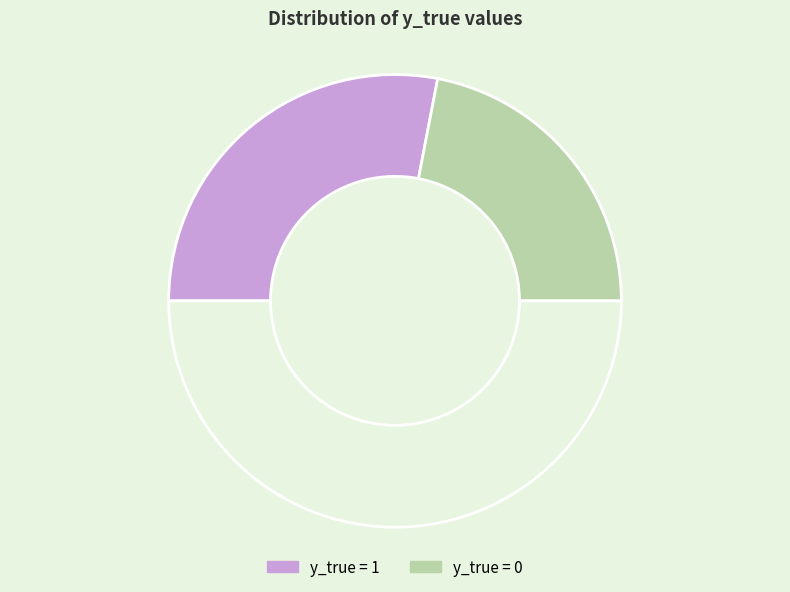

How many slices are in this pie chart?

3